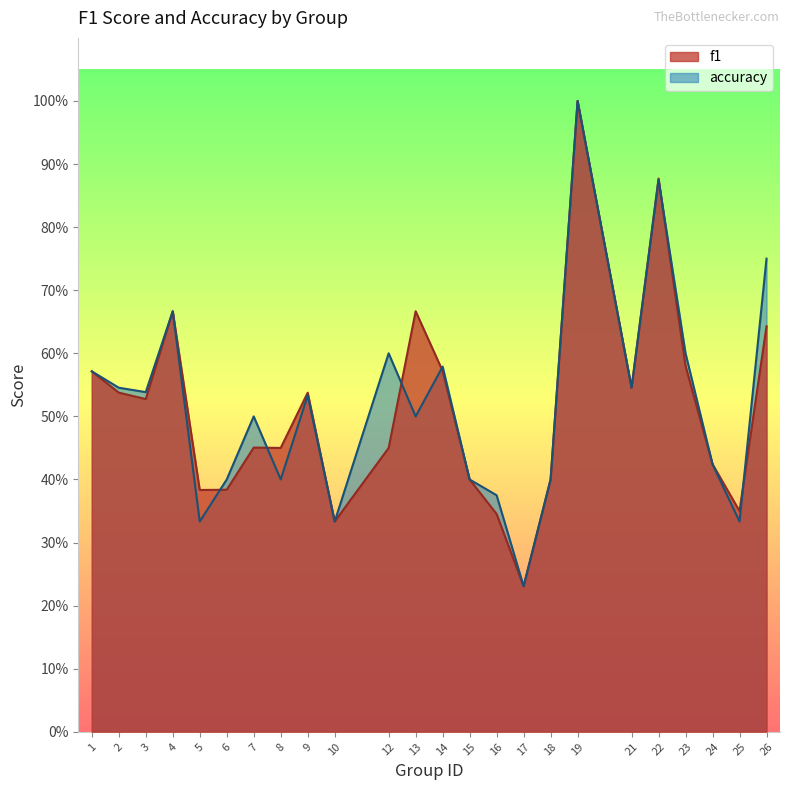

True or false: f1 has more than 2 points higher than both neighbors.

True